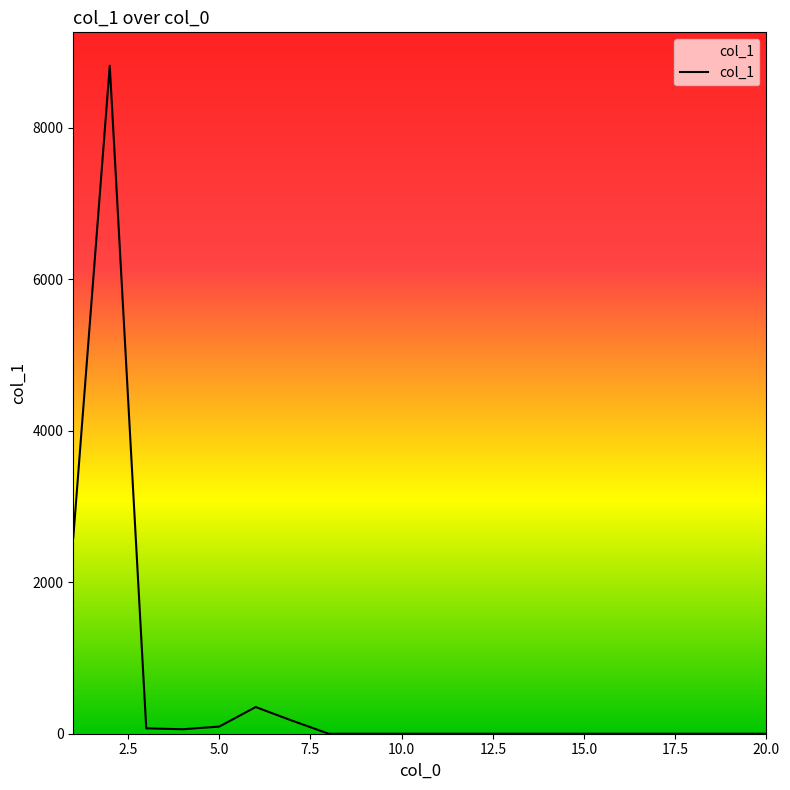

What is the maximum value shown in the chart?

8816